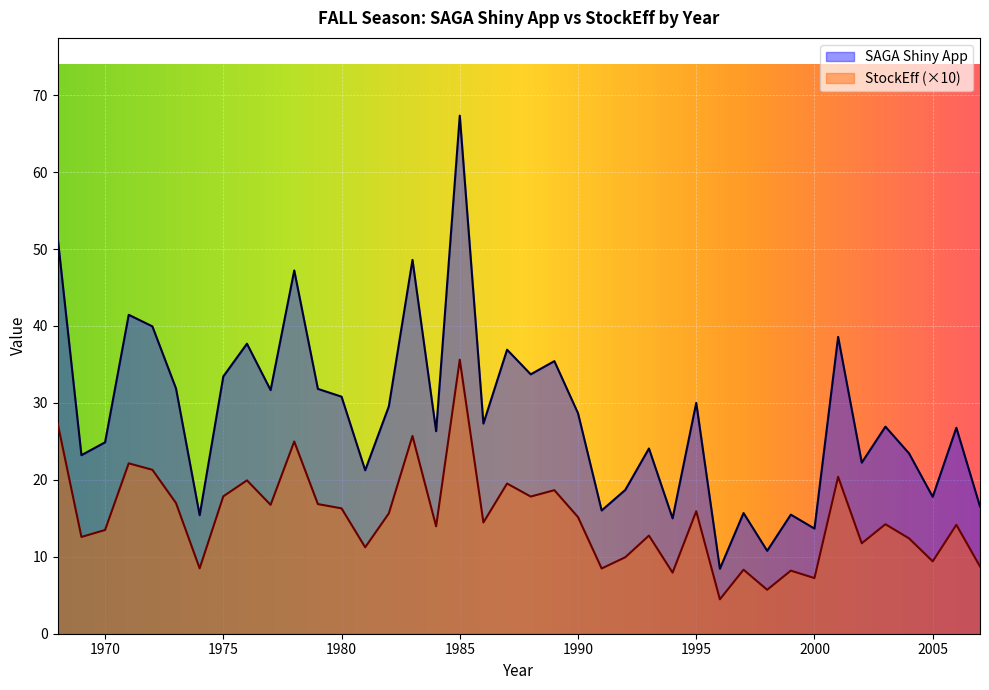

What is the approximate value of SAGA Shiny App at 1998?

10.8